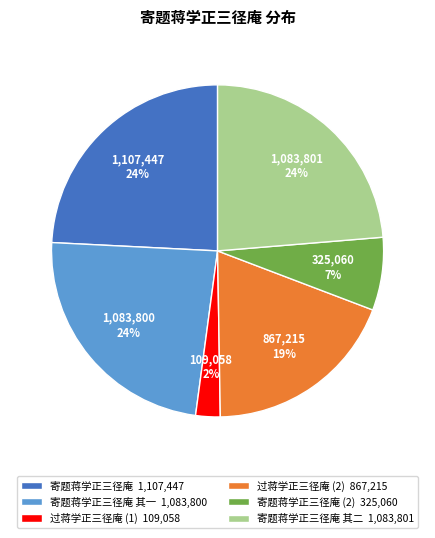

Is there any slice that represents more than half of the pie?

No